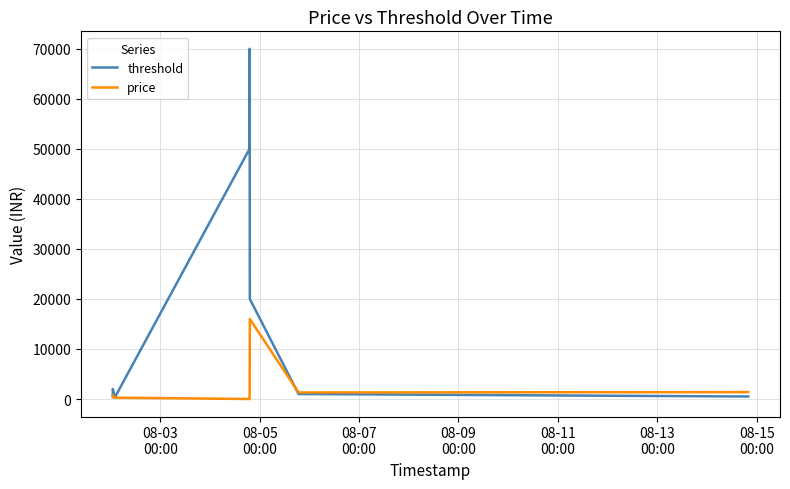

Which series has the largest range (max minus min)?

threshold